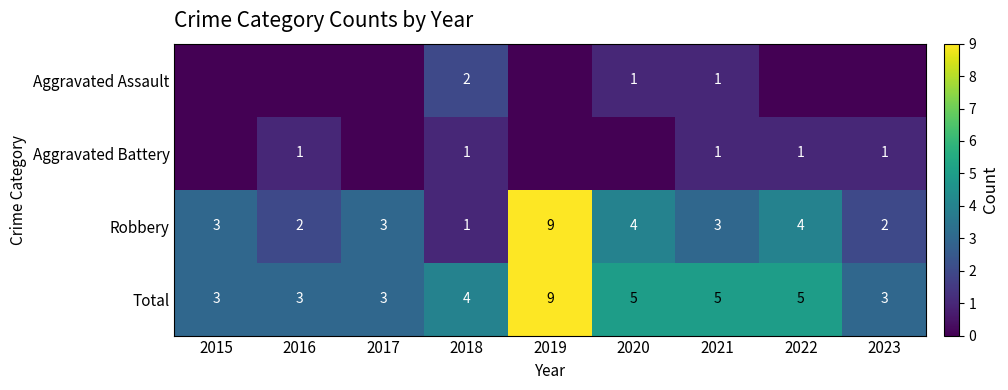

Is it true that Aggravated Battery equals 2 at 2016?

False